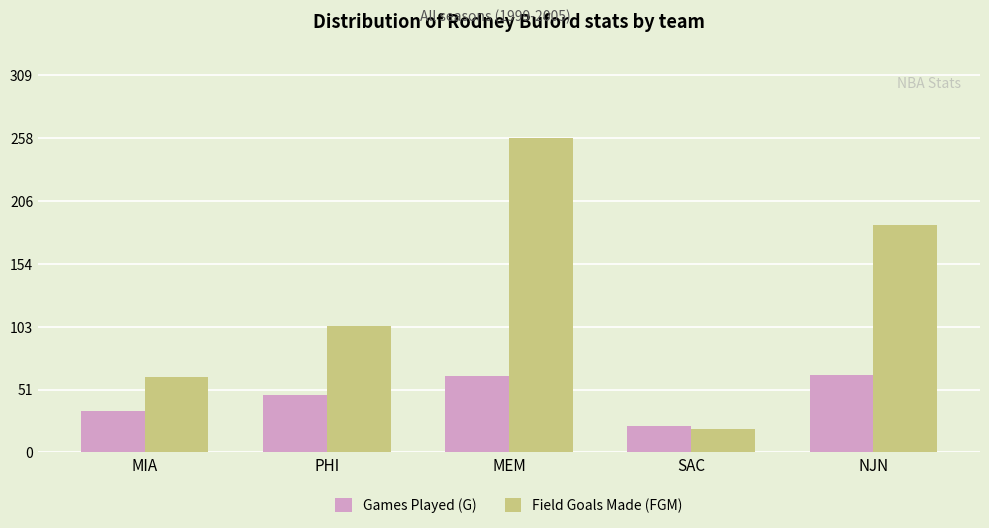

Rank the series at MEM from lowest to highest value.

Games Played (G), Field Goals Made (FGM)